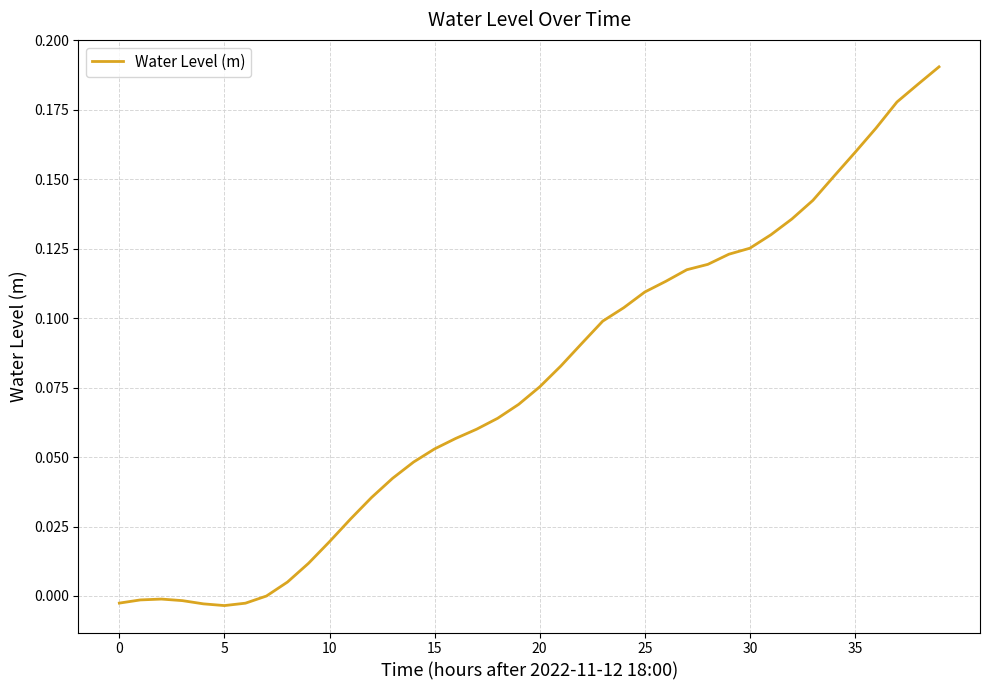

Does the chart have visible grid lines?

Yes